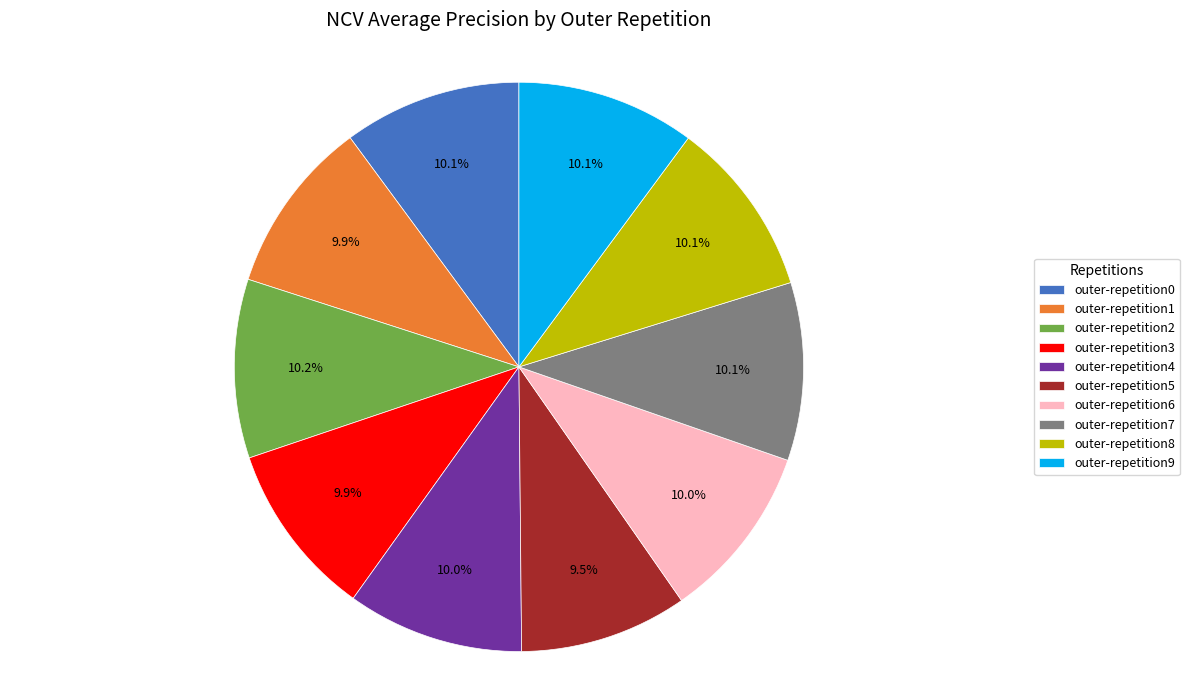

Do outer-repetition0 and outer-repetition3 together represent more than half of the pie?

No